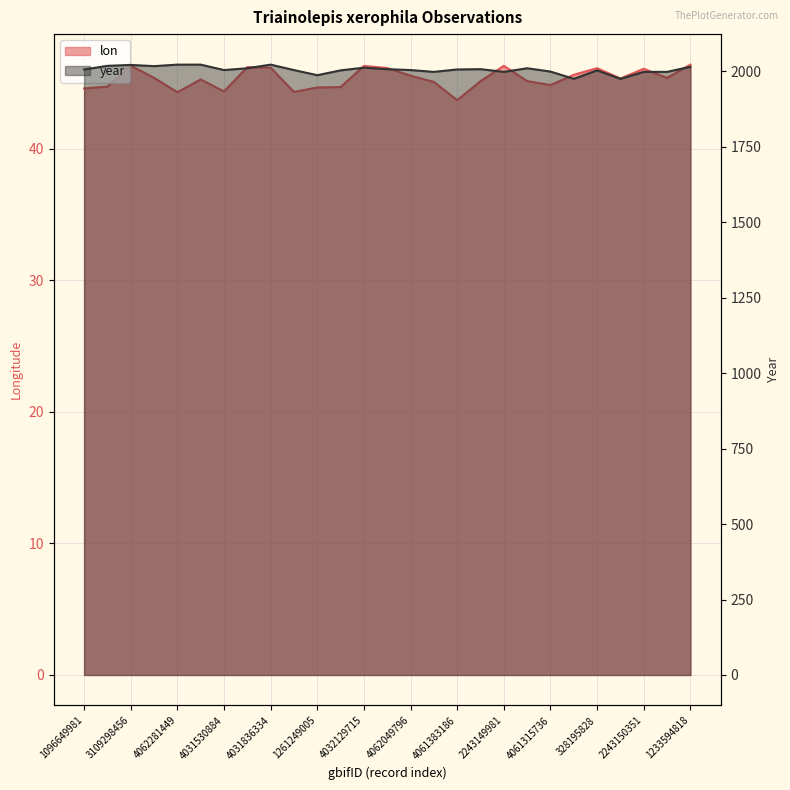

Which has a higher value, 4031836334 or 3466138746?

4031836334